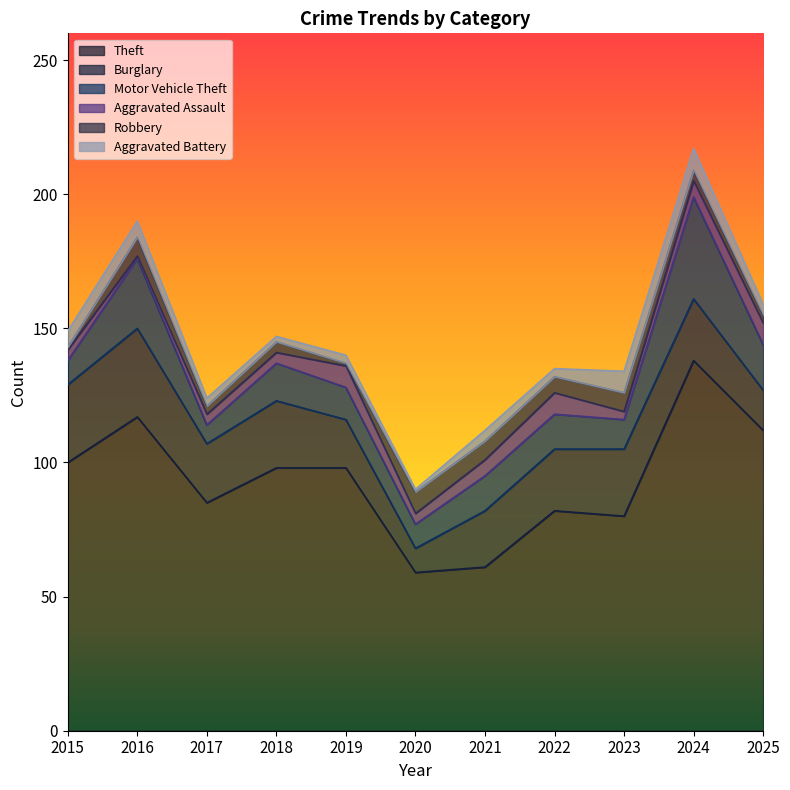

How many categories are shown in the chart?

11